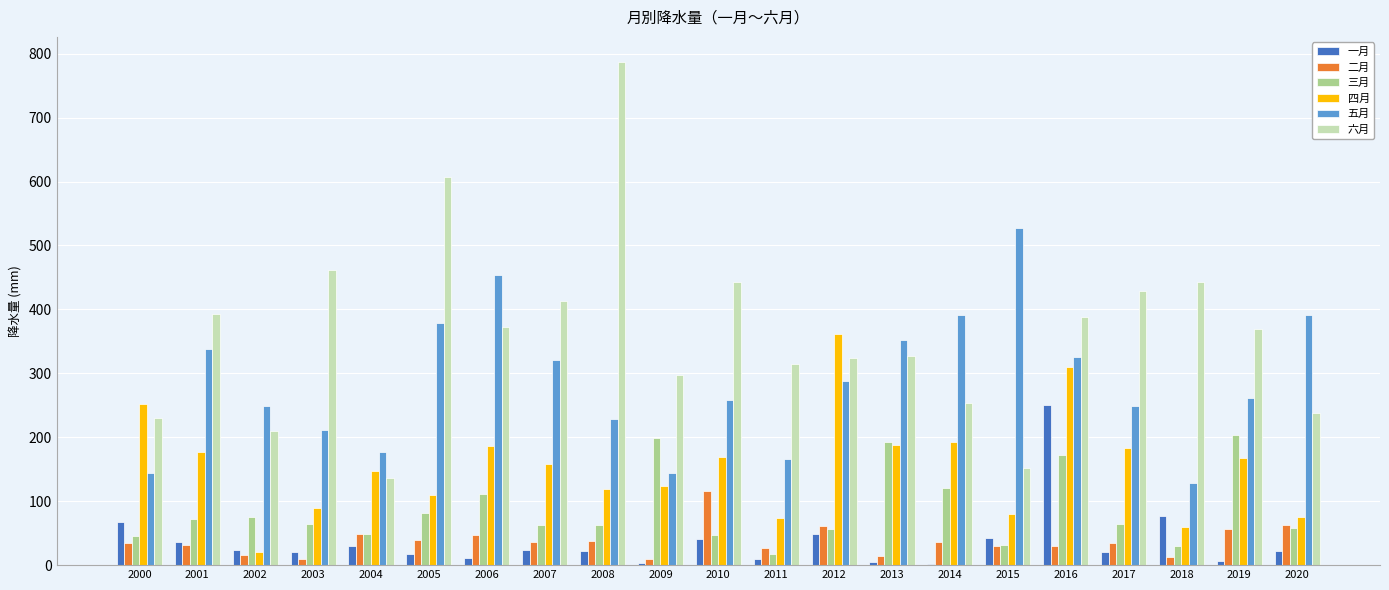

Which series has the largest total across all categories?

六月